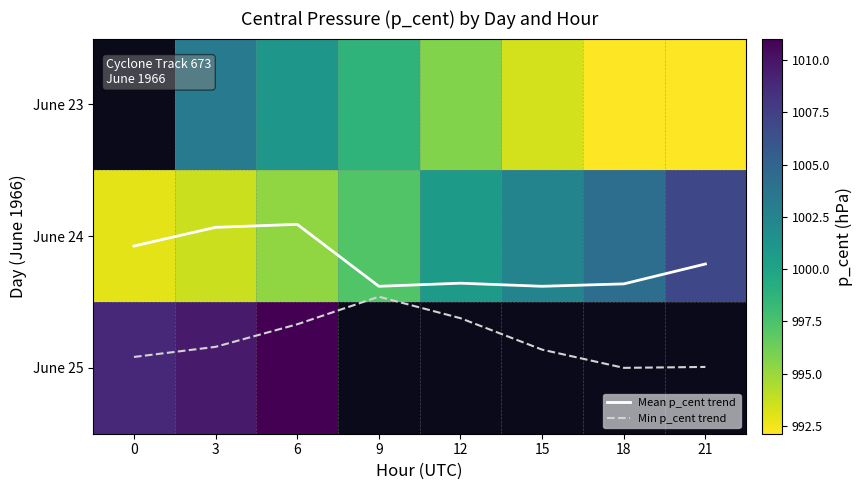

List the labels in order of June 25 value, largest first.

6, 9, 12, 15, 18, 21, 3, 0